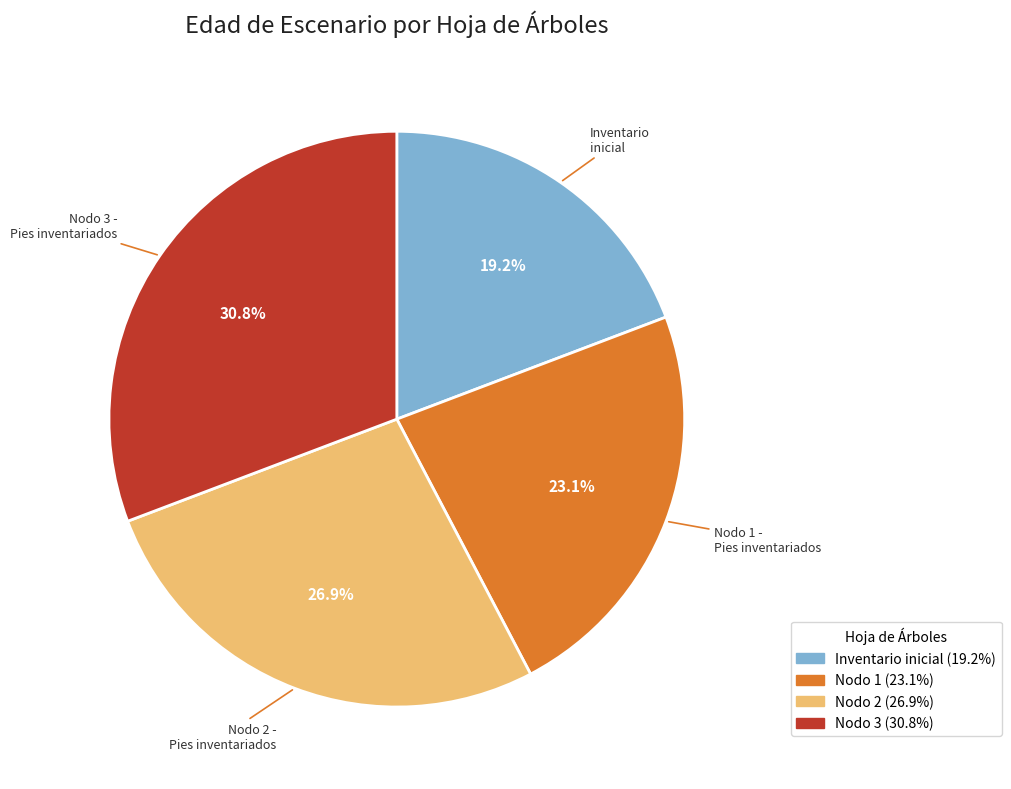

Does any single category account for the majority?

No